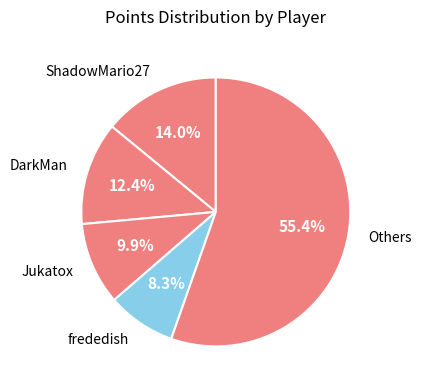

Approximately how many times larger is the value at Others compared to Jukatox?

5.6